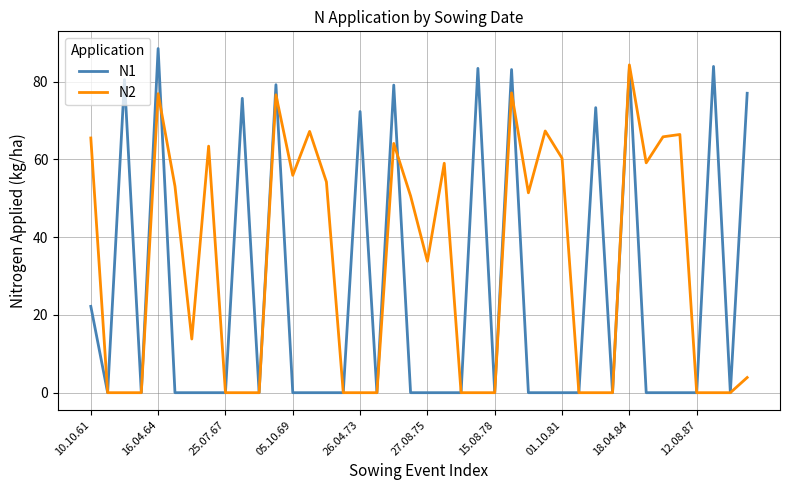

Which series has the largest range (max minus min)?

N1